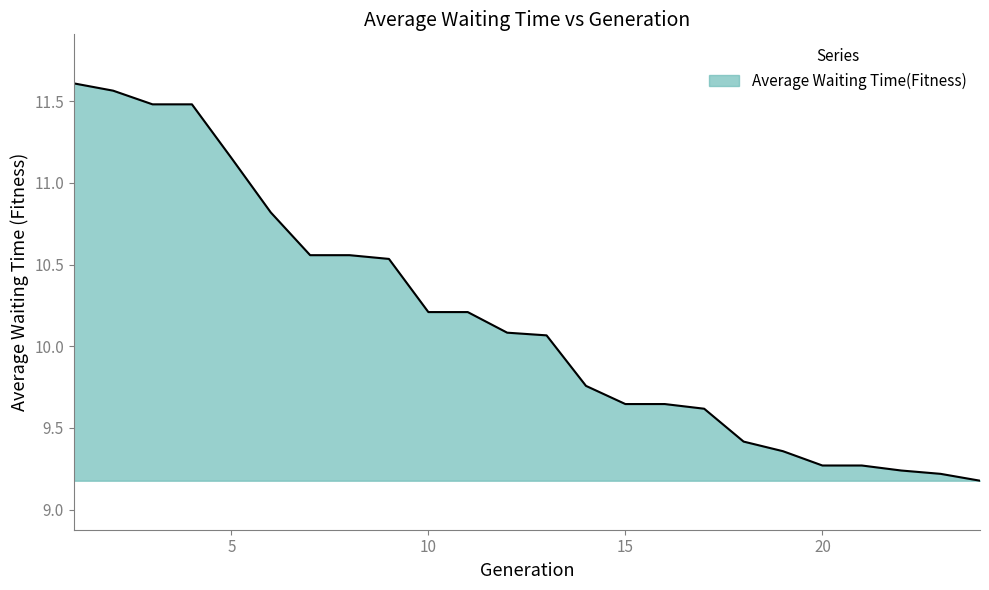

What is the difference between the maximum and minimum values?

2.4